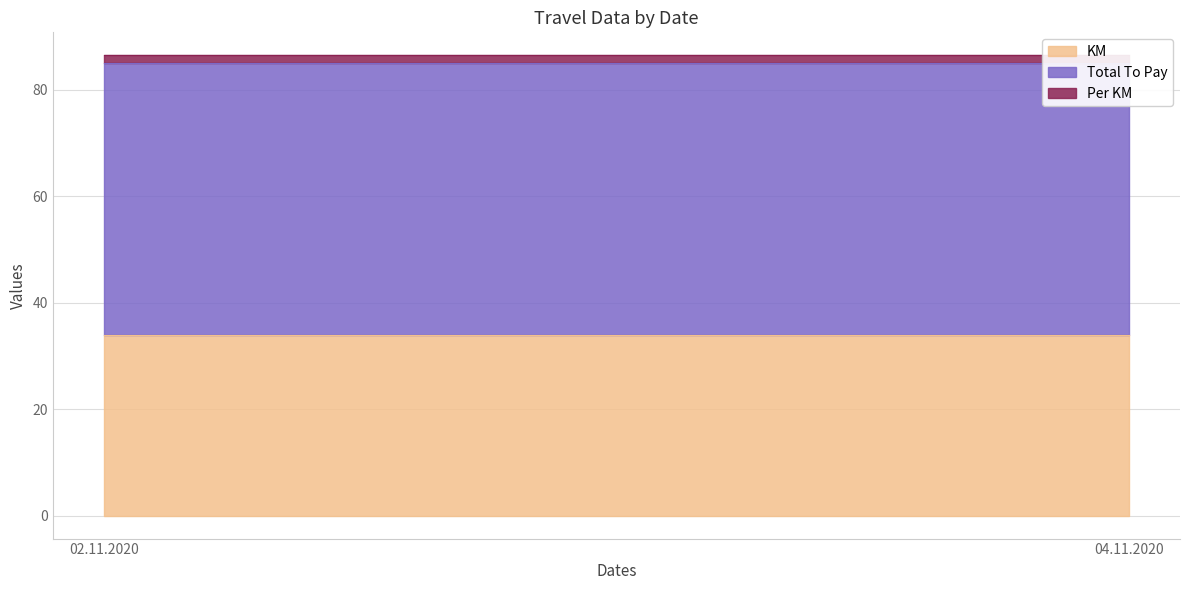

What is the highest value of the KM series?

34.0